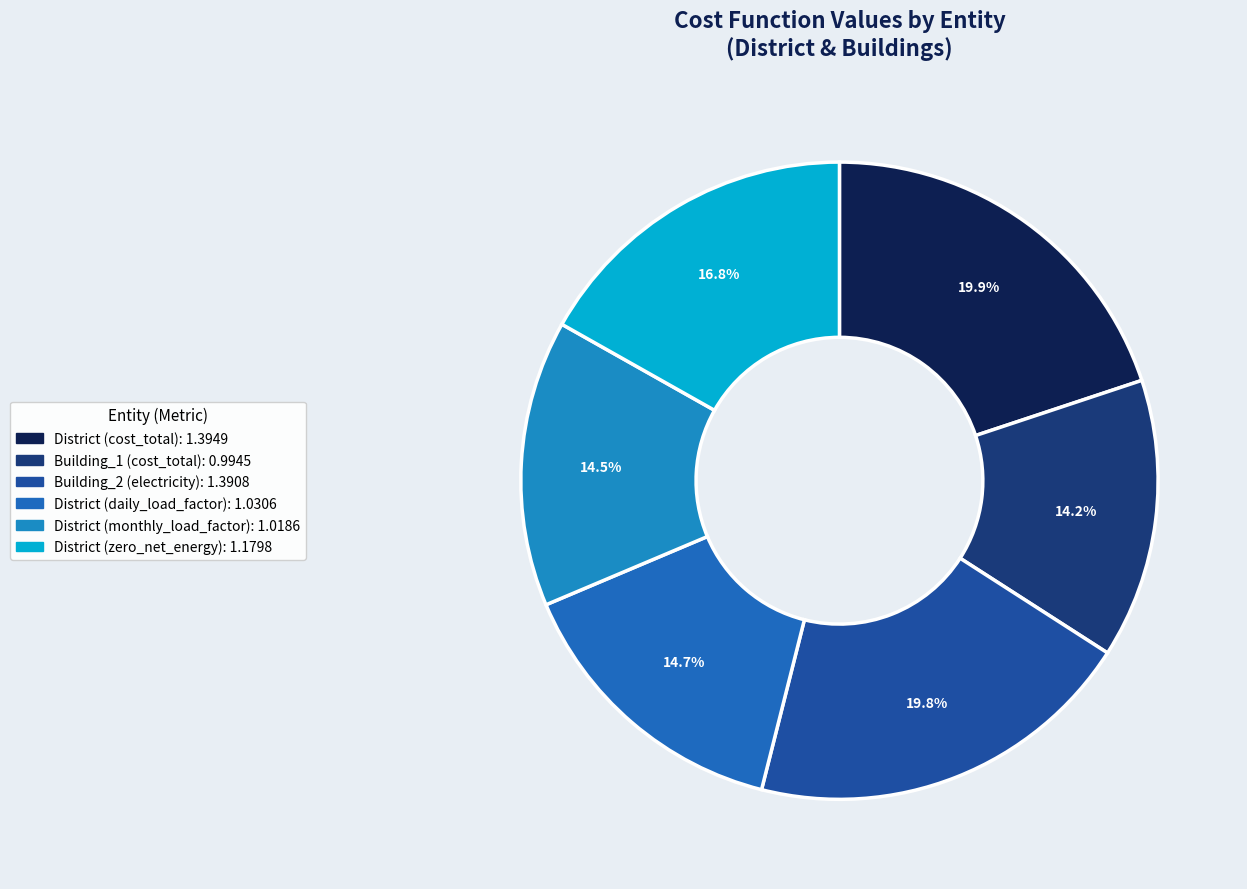

How many slices are in this pie chart?

6